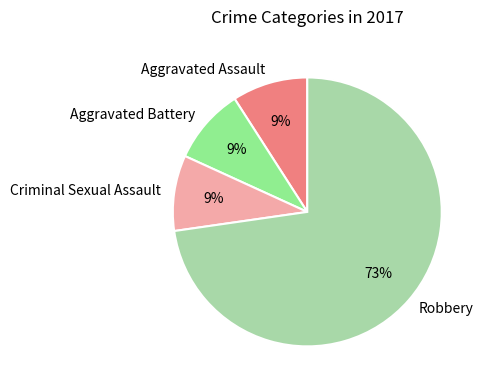

True or false: Criminal Sexual Assault accounts for 1% of the total.

False